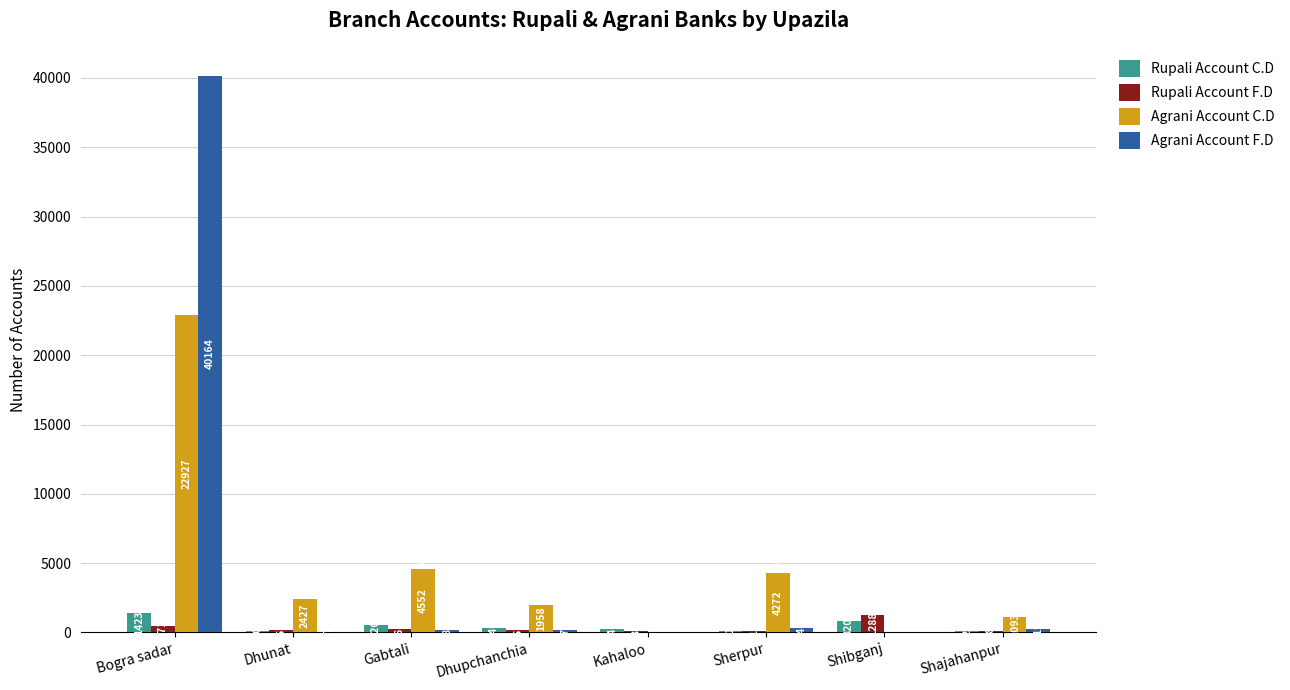

Reading left to right, what are all the values shown in this chart?

Rupali Account C.D: 1423	80	526	349	246	81	820	128
Rupali Account F.D: 471	155	261	157	136	114	1288	98
Agrani Account C.D: 22927	2427	4552	1958	0	4272	0	1093
Agrani Account F.D: 40164	27	188	179	0	340	0	219